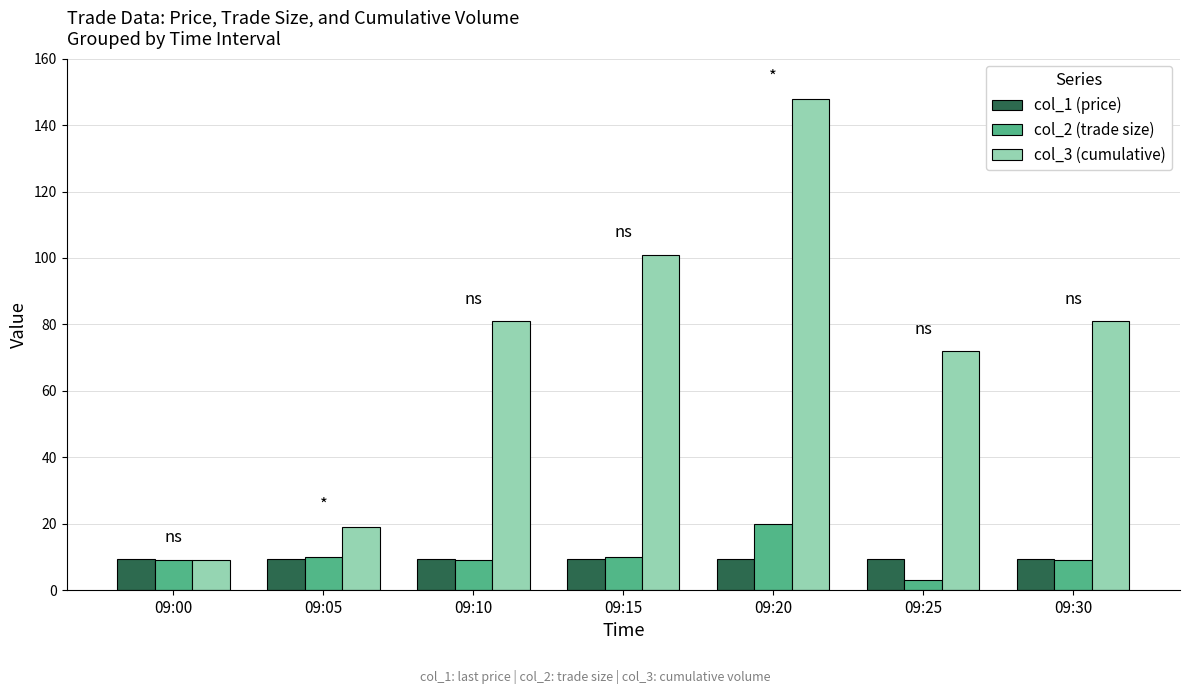

At which category is the sum across all series the highest?

09:20